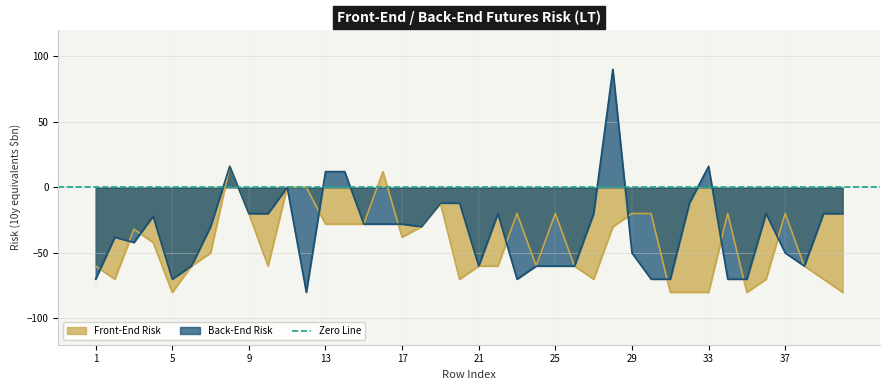

Which has a higher value, 16 or 9?

16